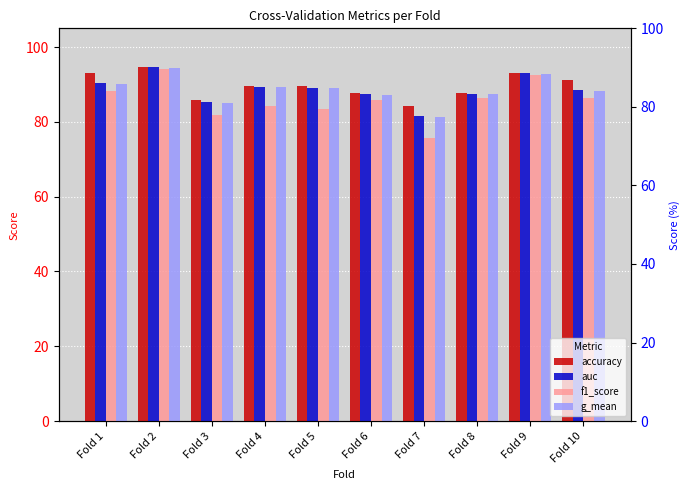

At which label does g_mean reach its minimum?

Fold 7